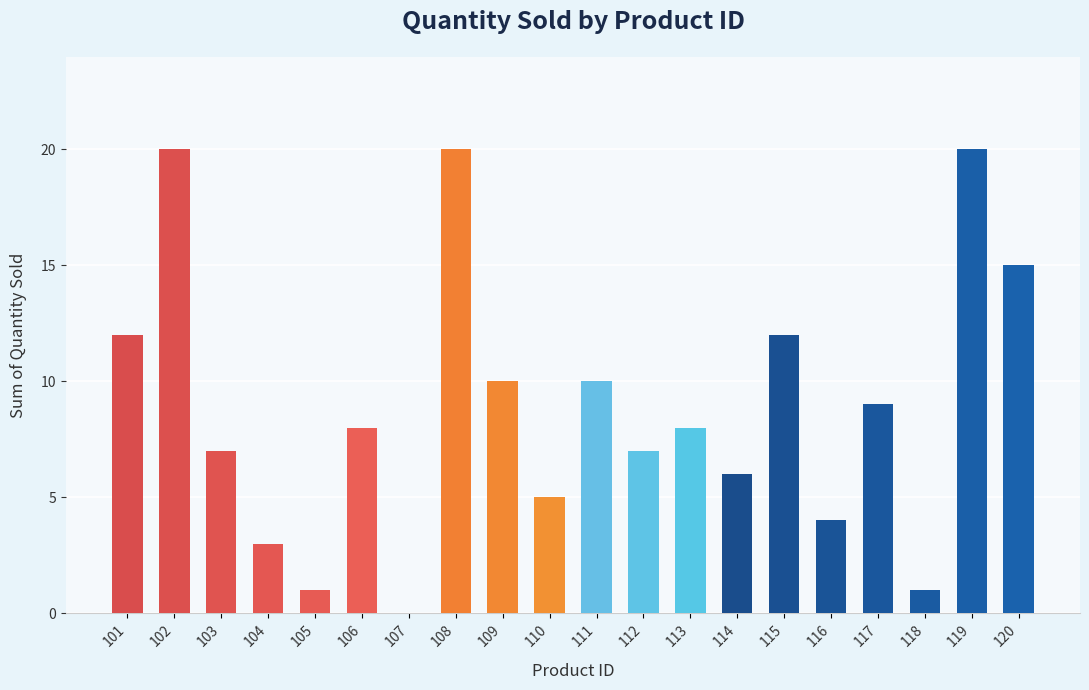

Which has a higher value, 110 or 107?

110